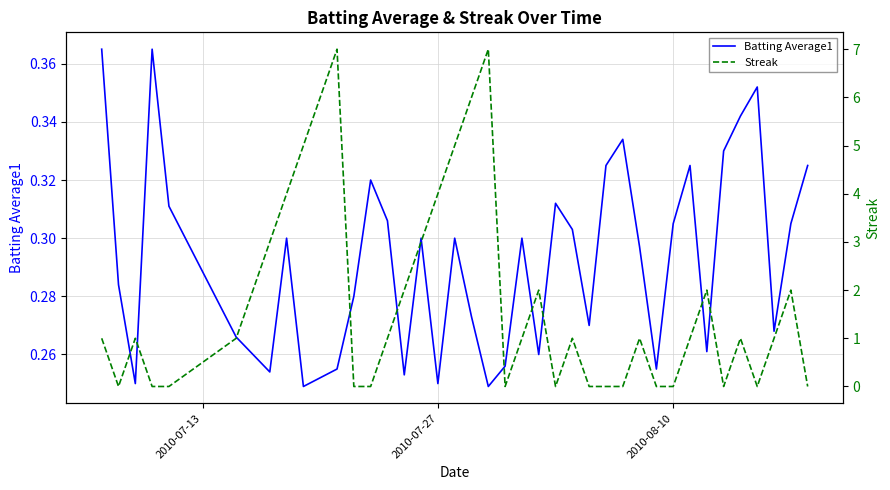

Reading right to left, what are all the values shown in this chart?

Batting Average1: 0.3	0.3	0.3	0.4	0.3	0.3	0.3	0.3	0.3	0.3	0.3	0.3	0.3	0.3	0.3	0.3	0.3	0.3	0.3	0.2	0.3	0.3	0.2	0.3	0.3	0.3	0.3	0.3	0.3	0.3	0.2	0.3	0.3	0.3	0.3	0.3	0.4	0.2	0.3	0.4
Streak: 0.0	2.0	1.0	0.0	1.0	0.0	2.0	1.0	0.0	0.0	1.0	0.0	0.0	0.0	1.0	0.0	2.0	1.0	0.0	7.0	6.0	5.0	4.0	3.0	2.0	1.0	0.0	0.0	7.0	6.0	5.0	4.0	3.0	2.0	1.0	0.0	0.0	1.0	0.0	1.0